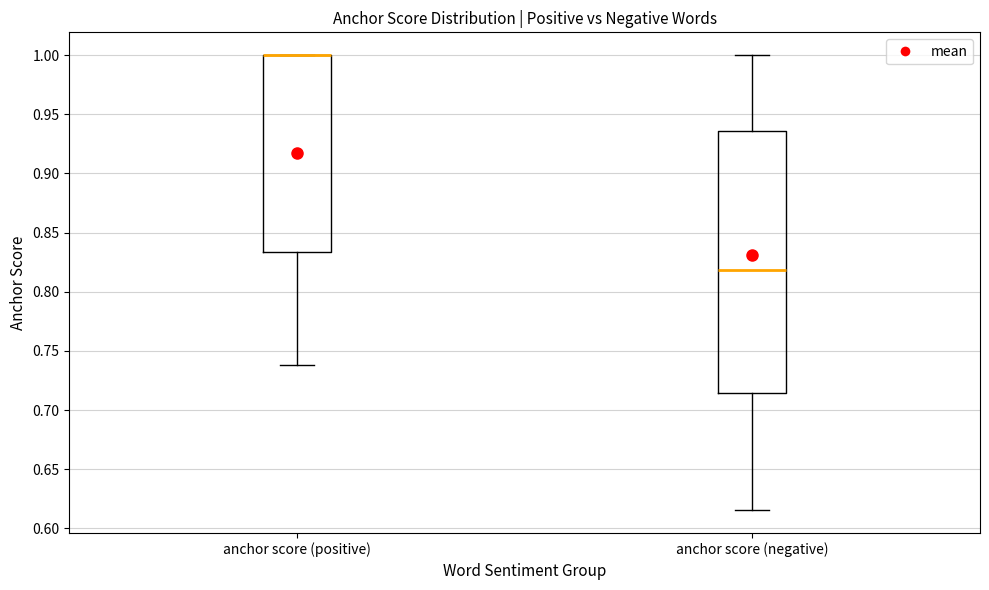

Comparing the boxes themselves (not the whiskers), which one is the tallest?

anchor score (negative)